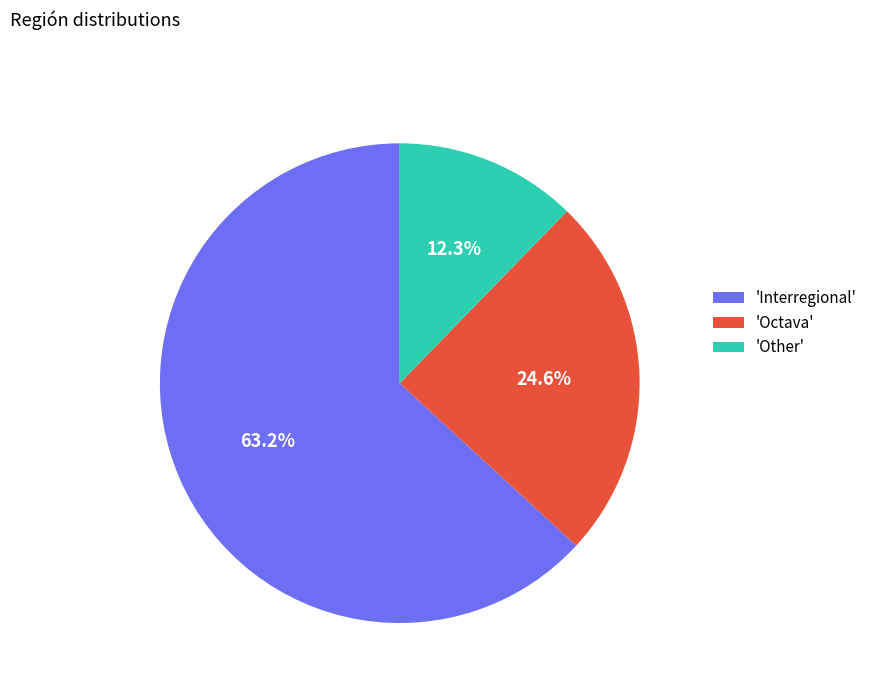

To the nearest percent, what is the difference between the largest and smallest slice percentages?

51%